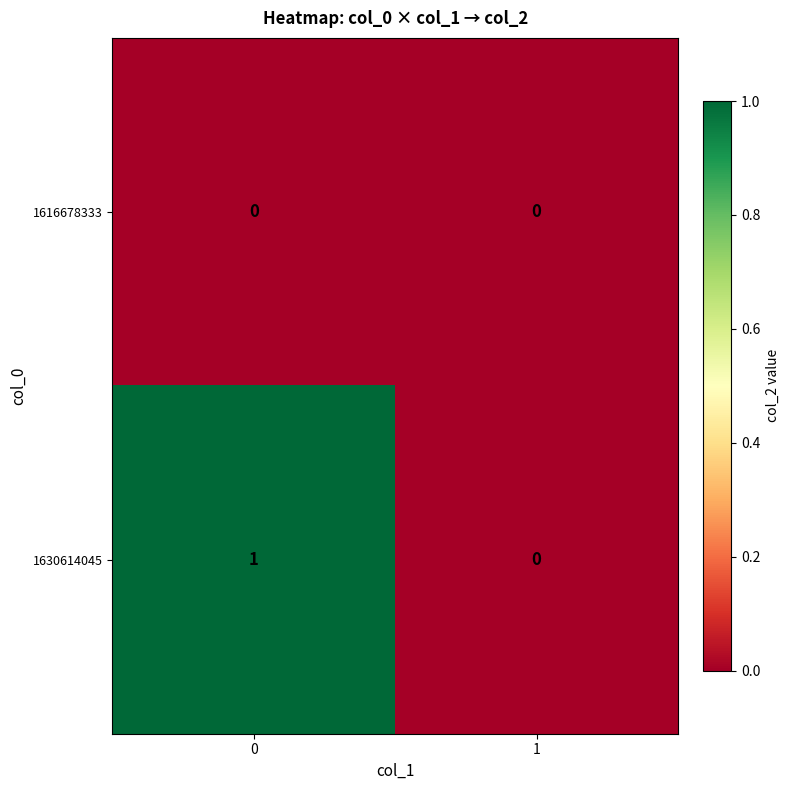

Reading right to left, extract all data points from this chart.

1616678333: 0	0
1630614045: 0	1